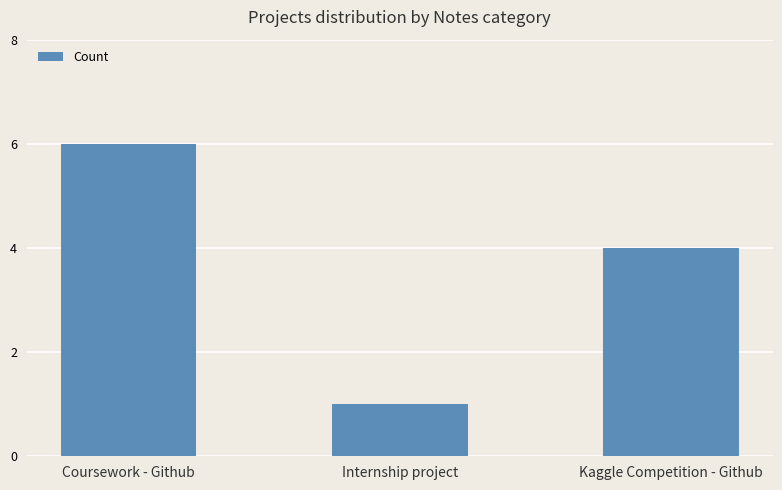

Reading left to right, transcribe all the data shown in this chart.

6	1	4